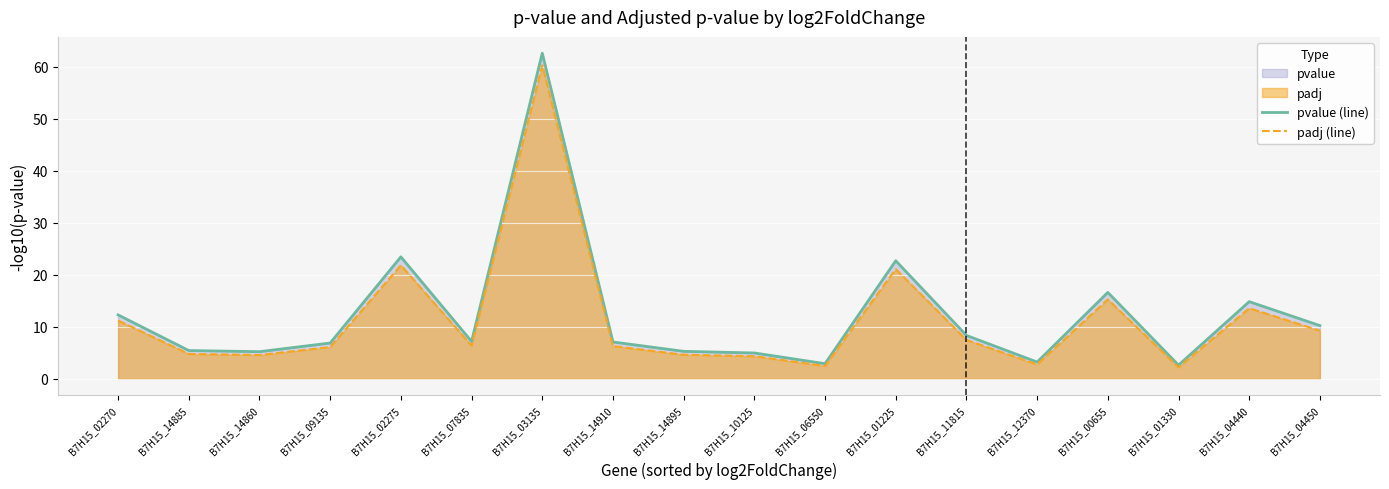

Count the number of categories in the chart.

18